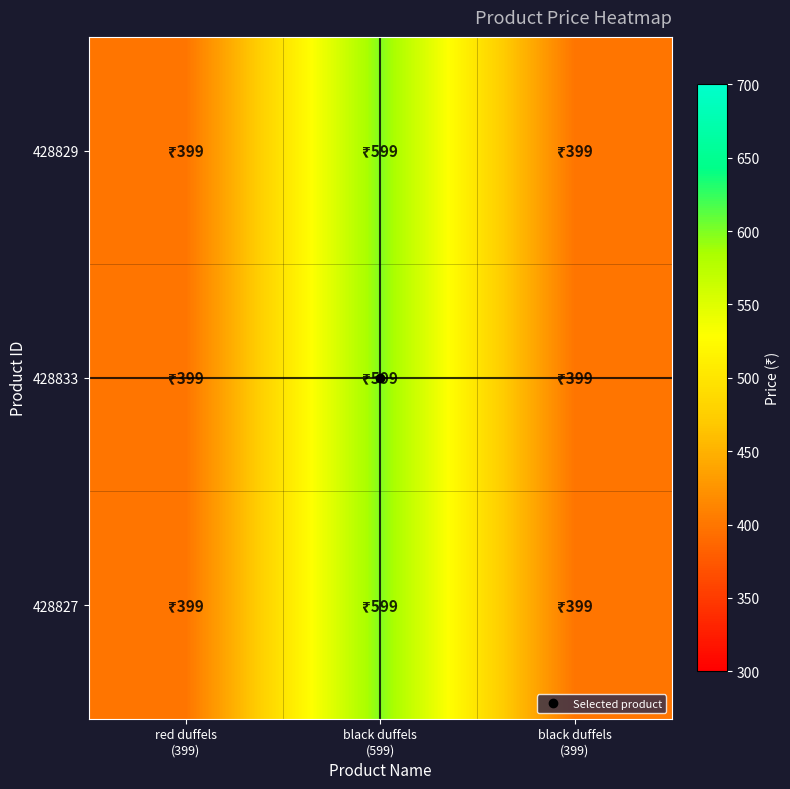

Which series has the largest total across all categories?

428829